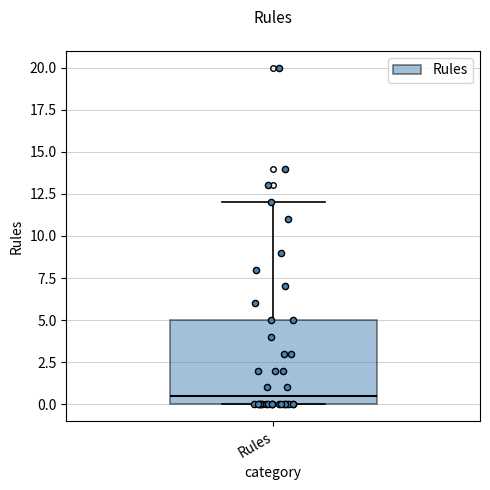

Transcribe this box plot: give where the median line is, the range the box spans, and where the two whiskers end, as read against the y-axis. The values are not printed on the chart, so give them approximately, as read against the axis.

median 0.5, box 0.0 to 5.0, whiskers 0.0 to 12.0